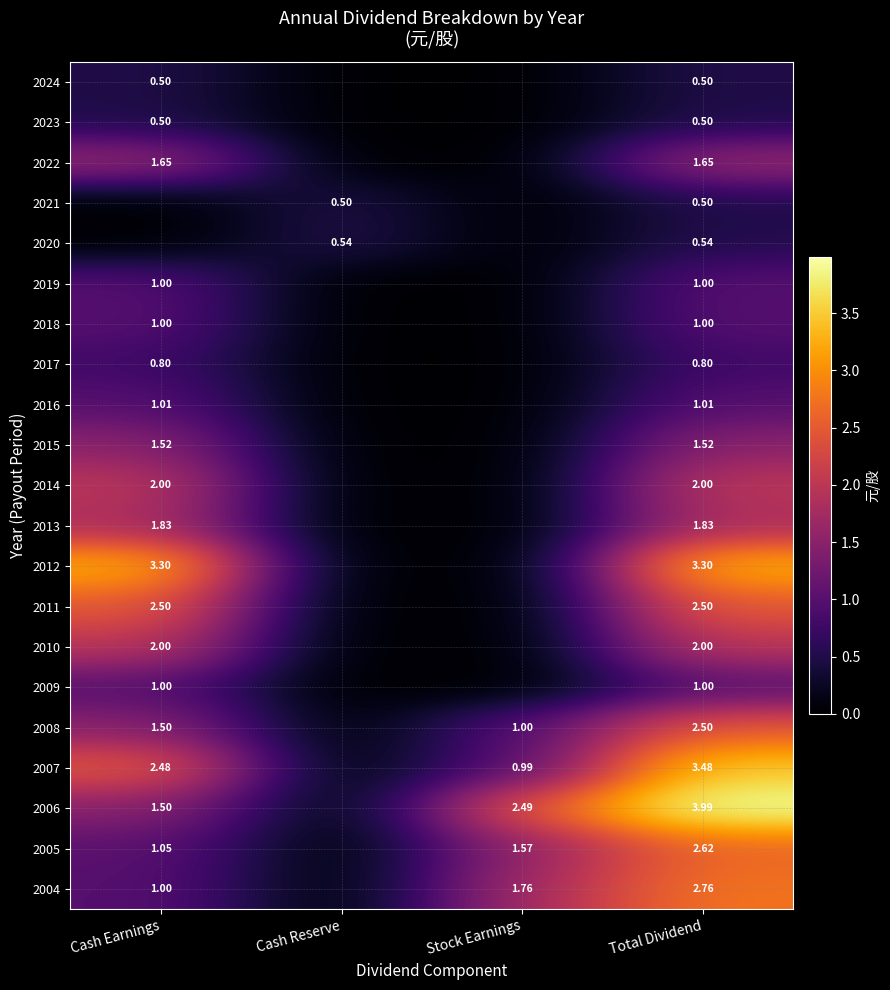

Is the value of 2019 at Cash Earnings greater than the value of 2010 at Total Dividend?

No